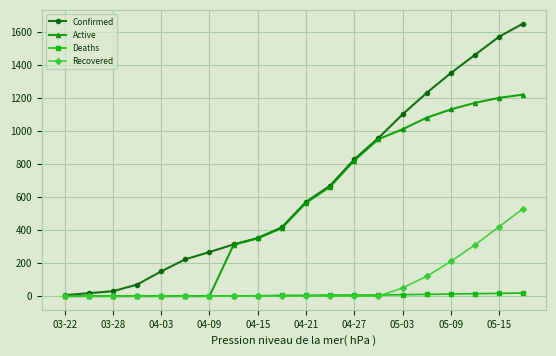

Which series has the widest spread of values?

Confirmed